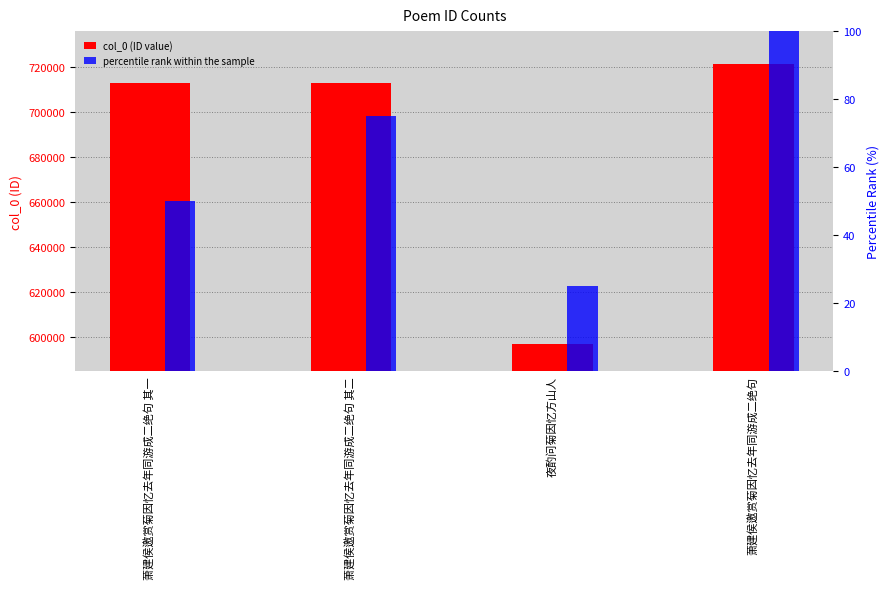

Which series has the largest total across all categories?

col_0 (ID value)